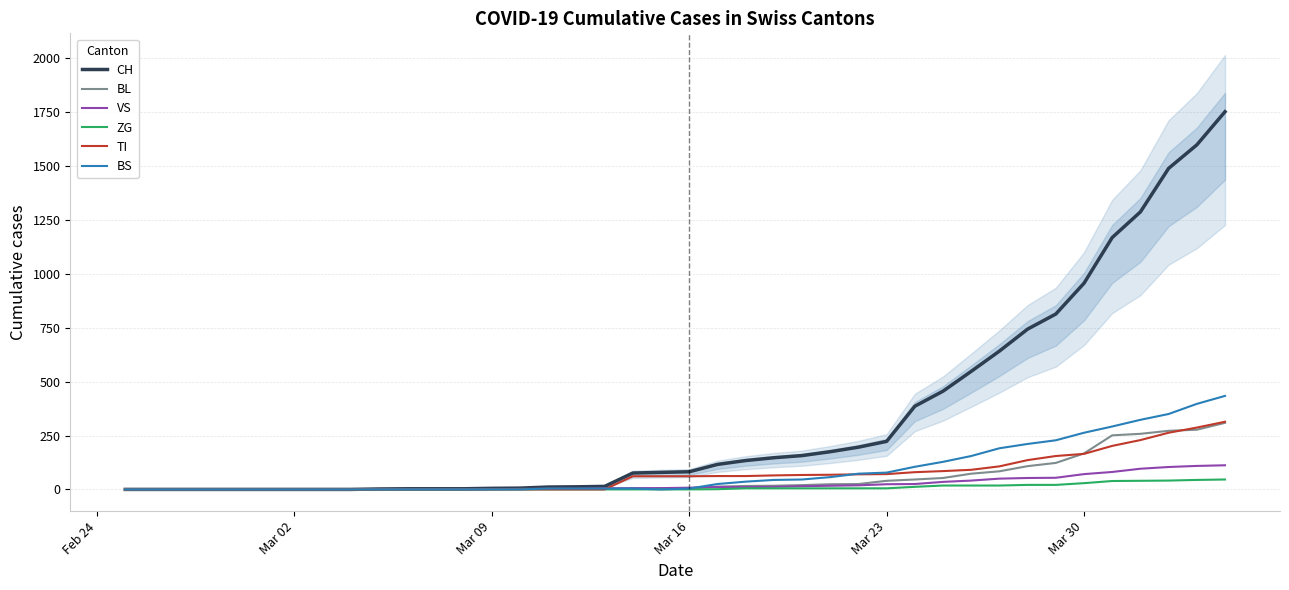

List the series in order of their peak value, lowest first.

ZG, VS, BL, TI, BS, CH